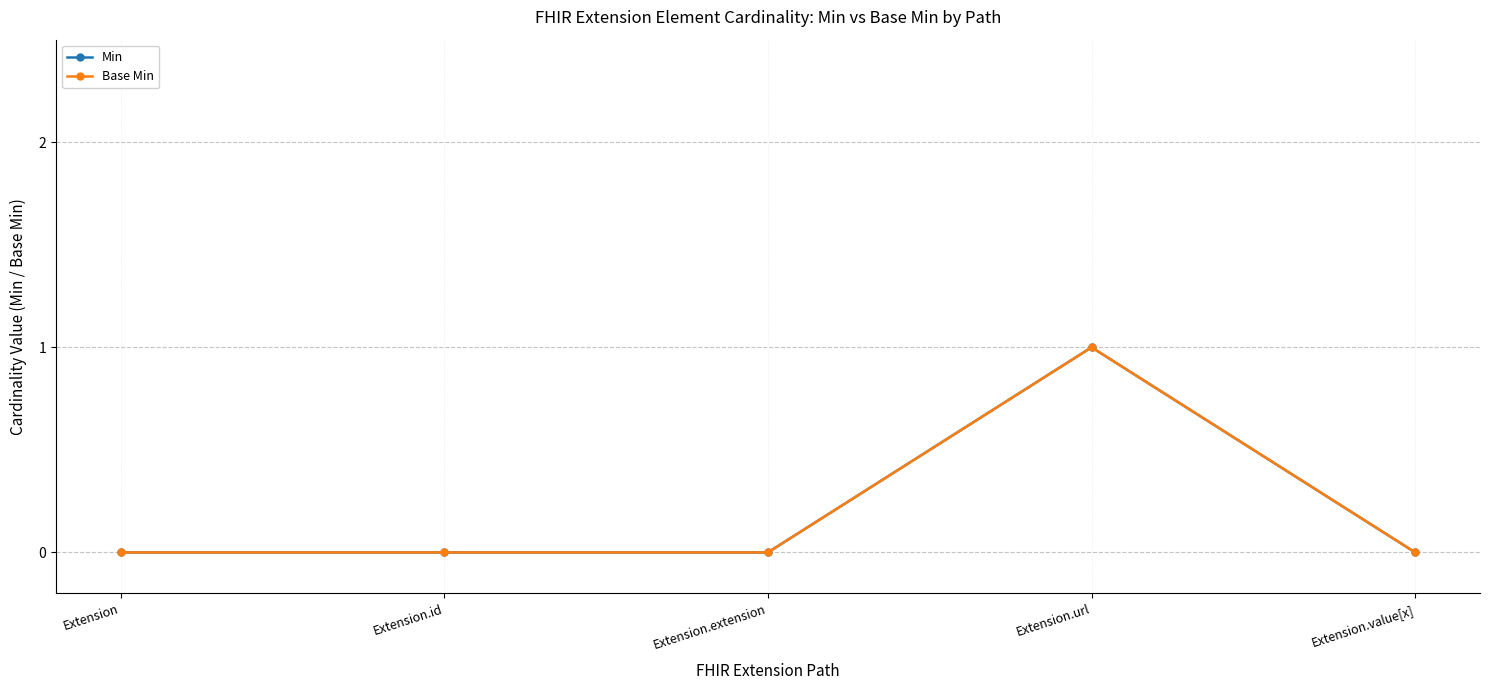

Does the chart have visible grid lines?

Yes